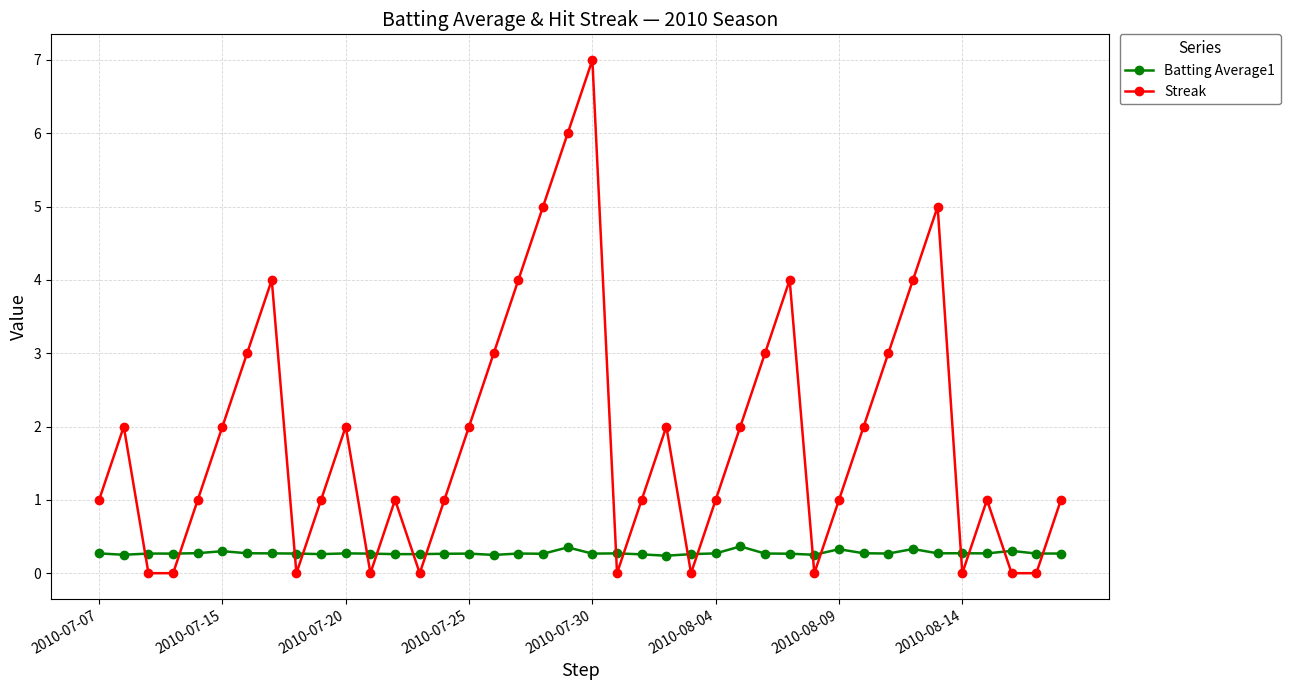

What is the maximum value shown in the chart?

7.0